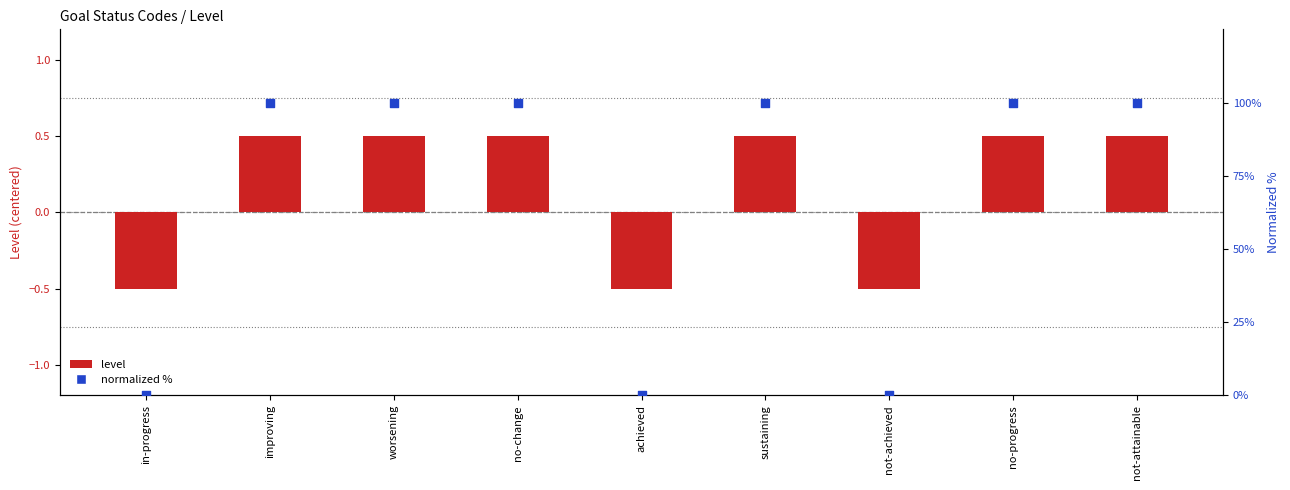

Which series reaches the minimum Y coordinate?

Level